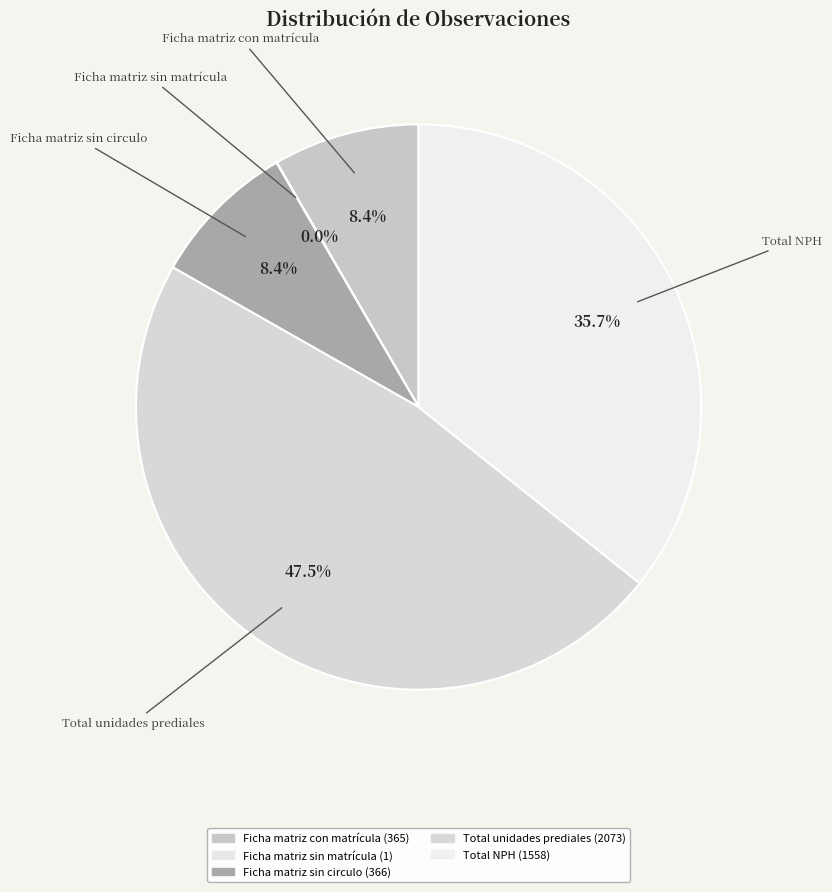

Does Ficha matriz con matrícula represent more than half of the total?

No